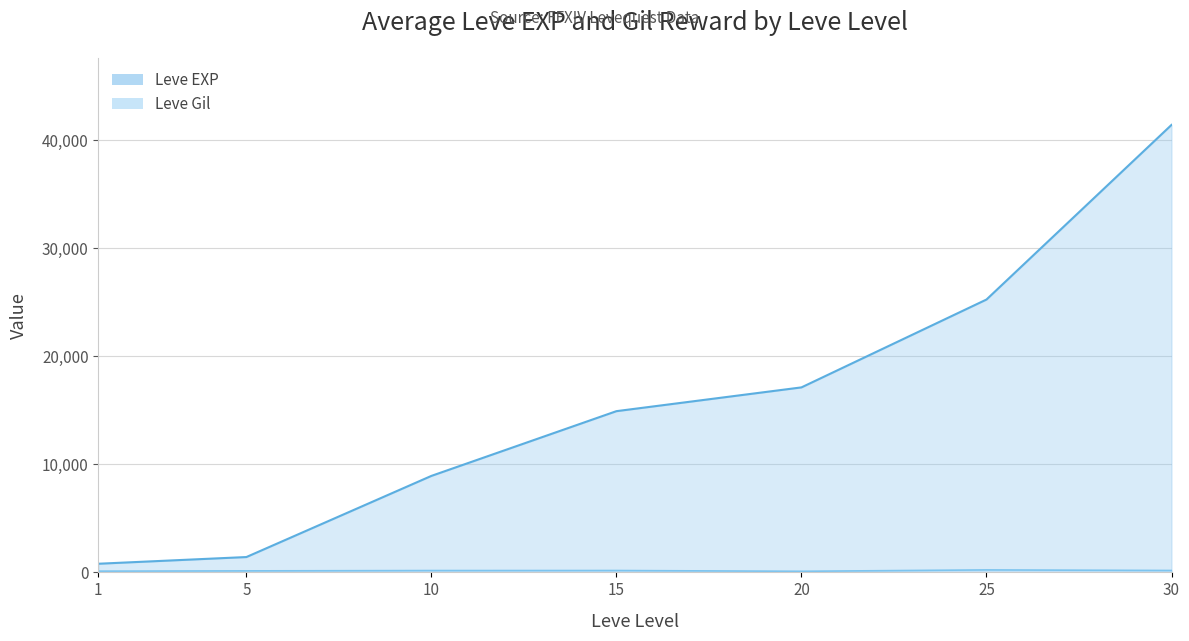

Rank the series by their average value, from highest to lowest.

Leve EXP, Leve Gil